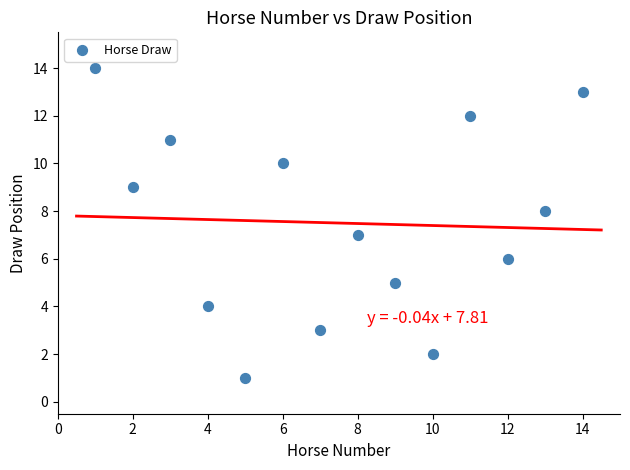

What is the range of X values (max minus min)?

13